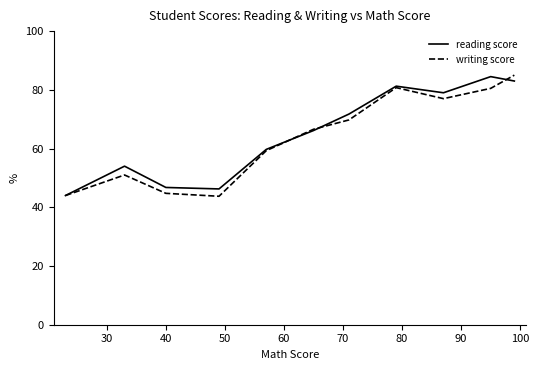

What is the greatest value displayed?

85.0